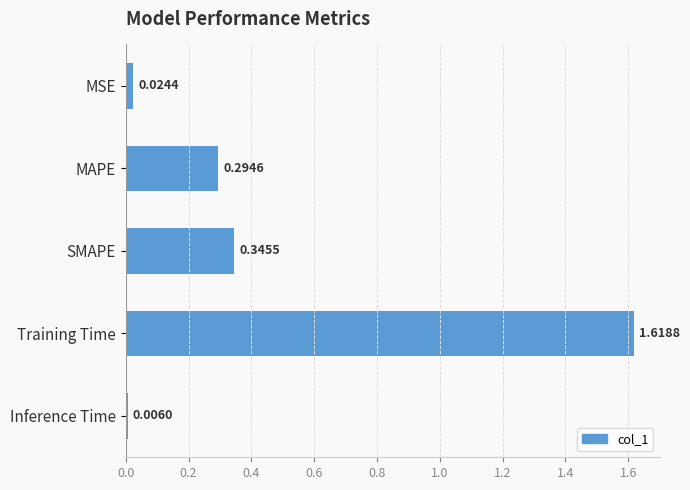

What is the change in value from SMAPE to Training Time?

+1.3